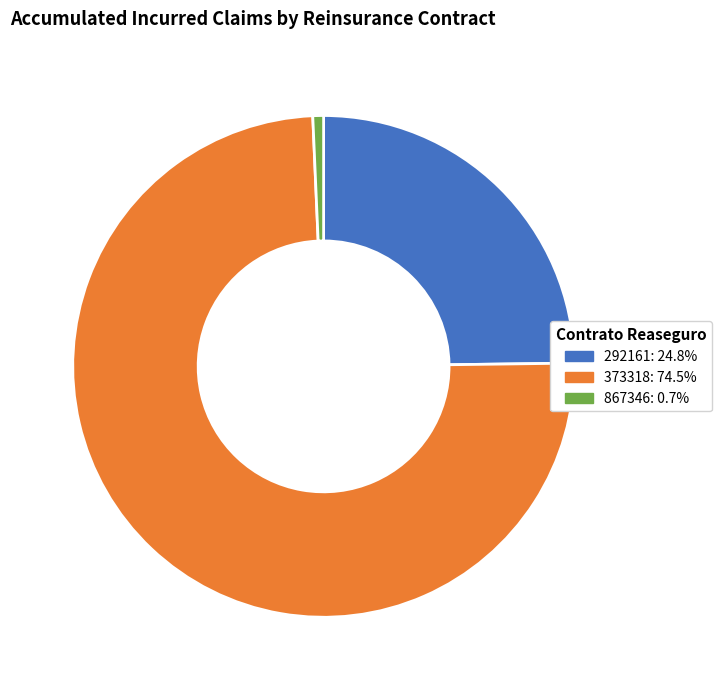

Which category has the biggest portion of the pie?

373318